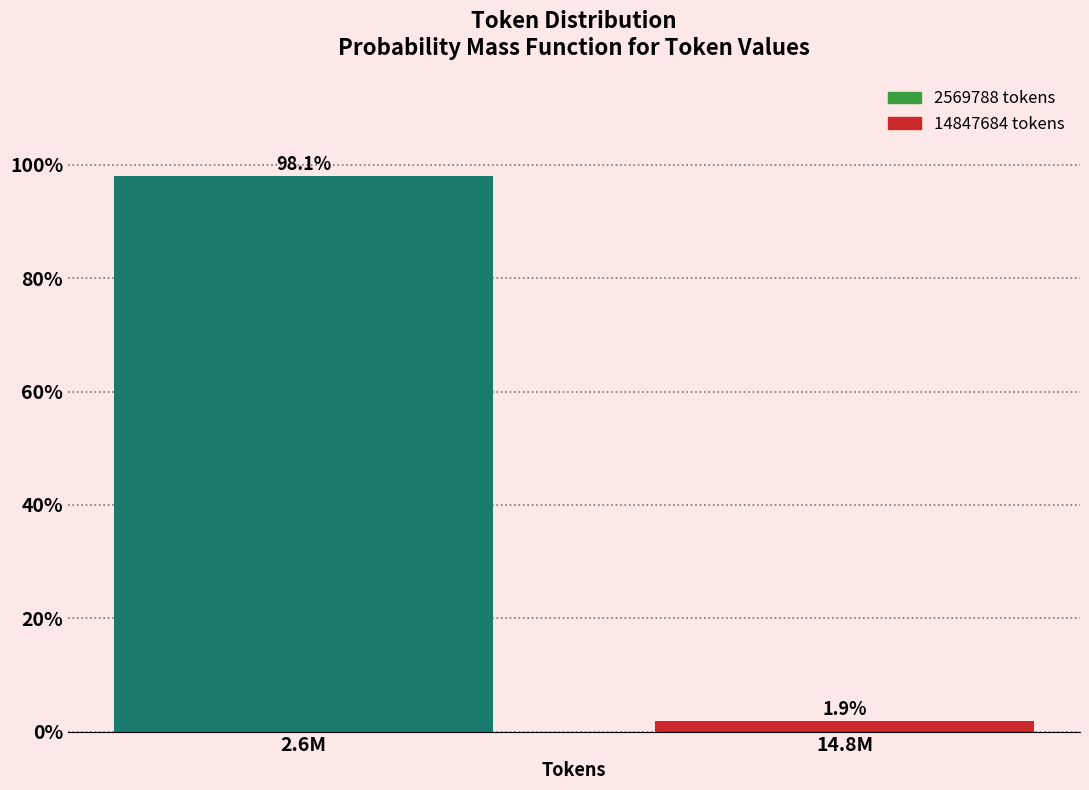

Reading left to right, transcribe all the data shown in this chart.

98.1	1.9